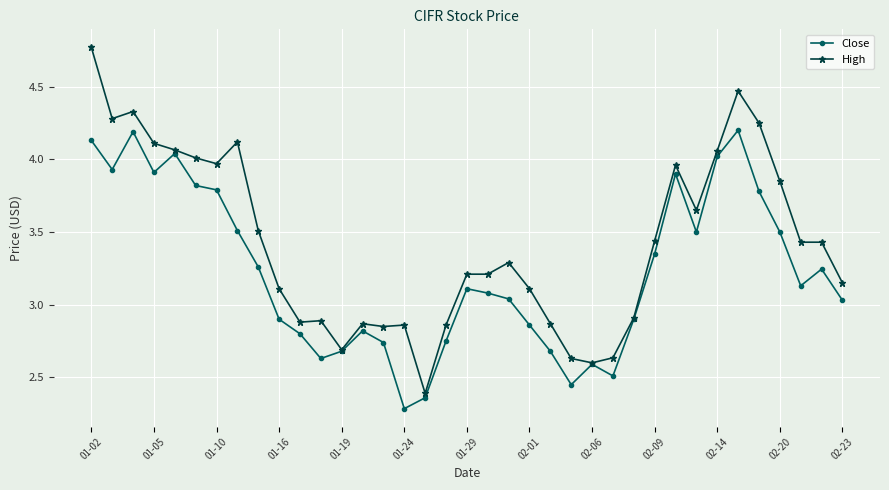

What is the minimum value shown in the chart?

2.3